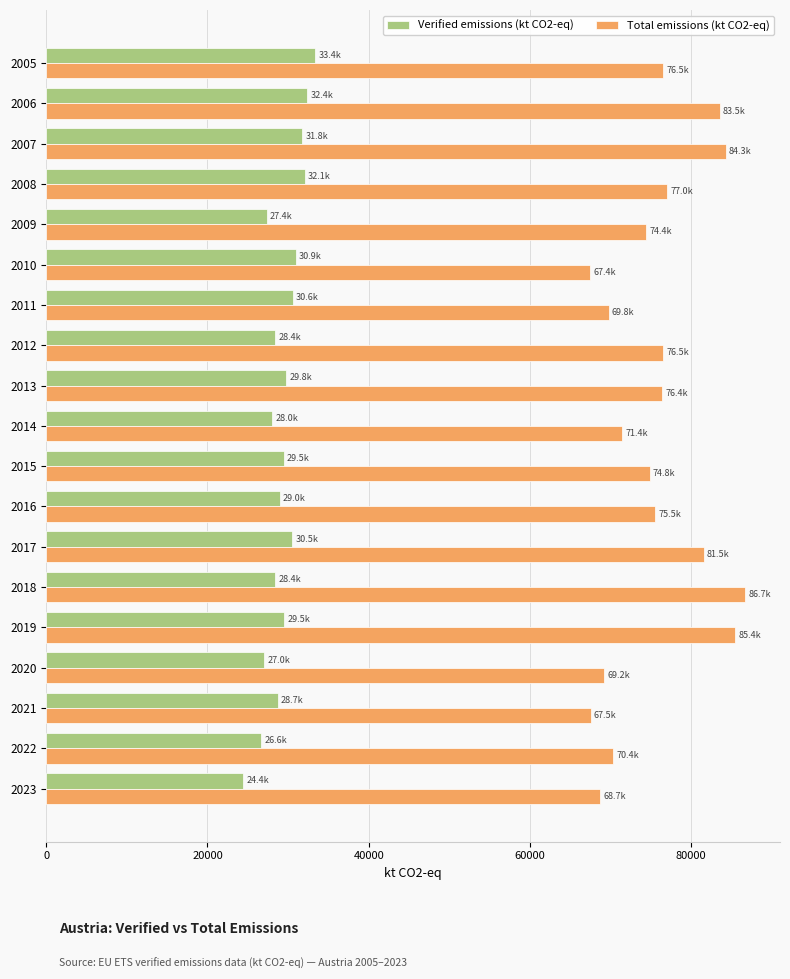

The Total emissions (kt CO2-eq) series shows 144157.5 at 2019. True or false?

False